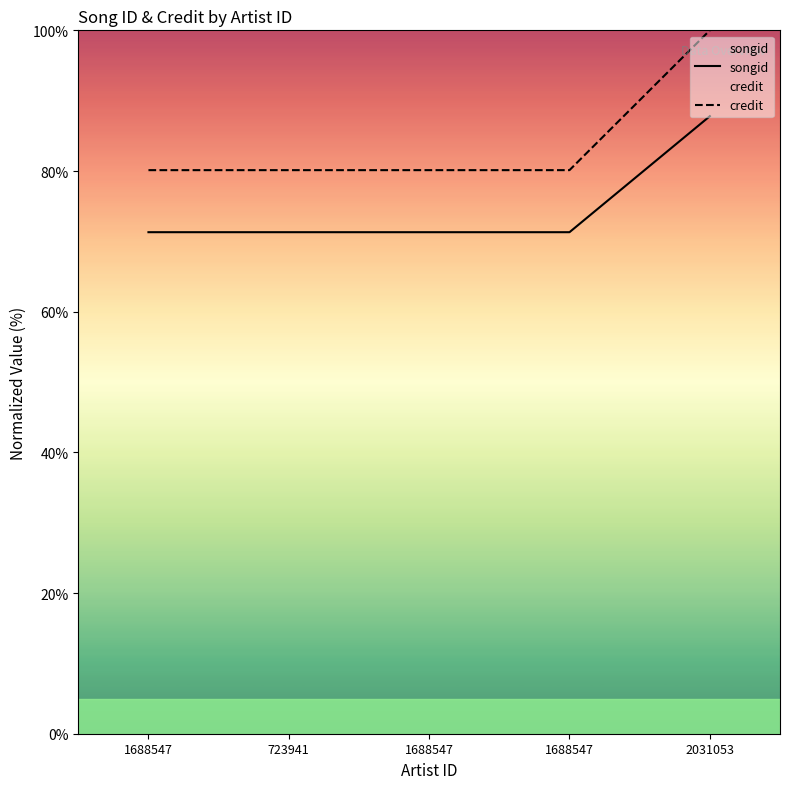

True or false: songid and credit intersect in this chart.

False